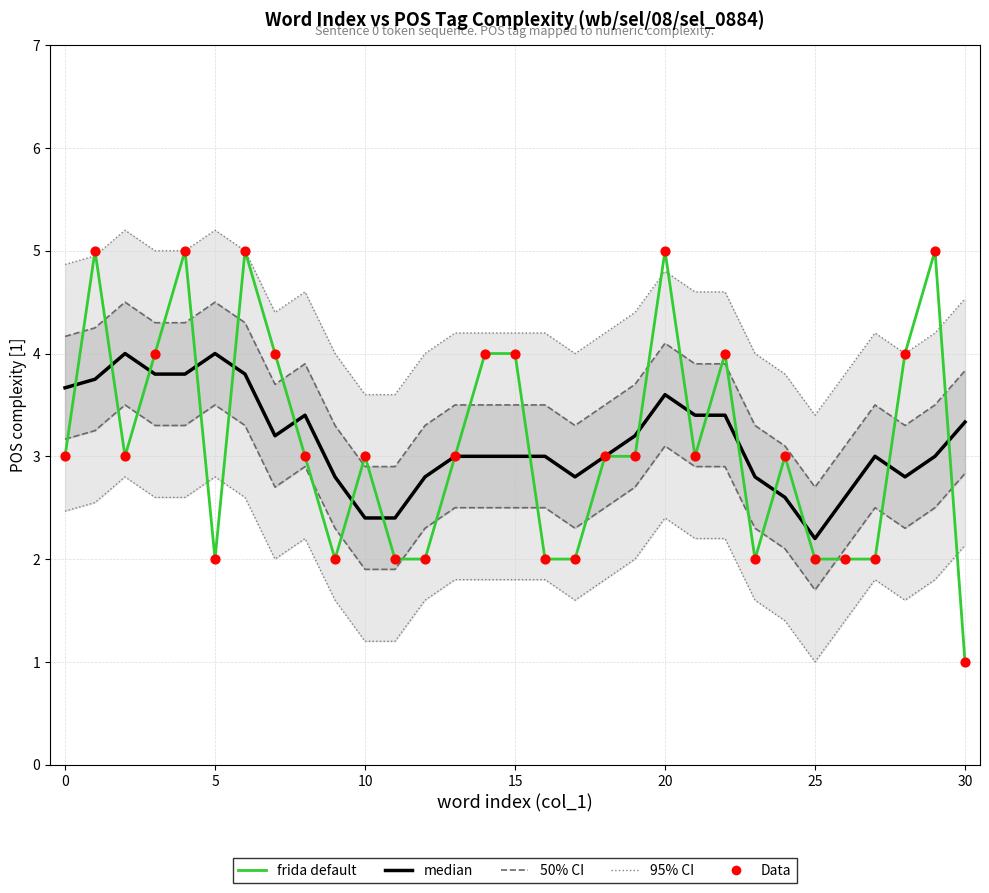

Is the value of frida default at 13 greater than the value of median at 11?

Yes